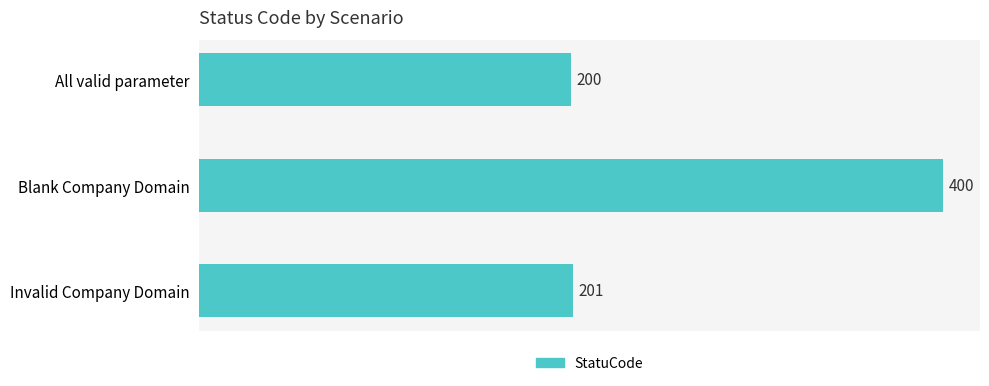

The value at Invalid Company Domain is 266. True or false?

False